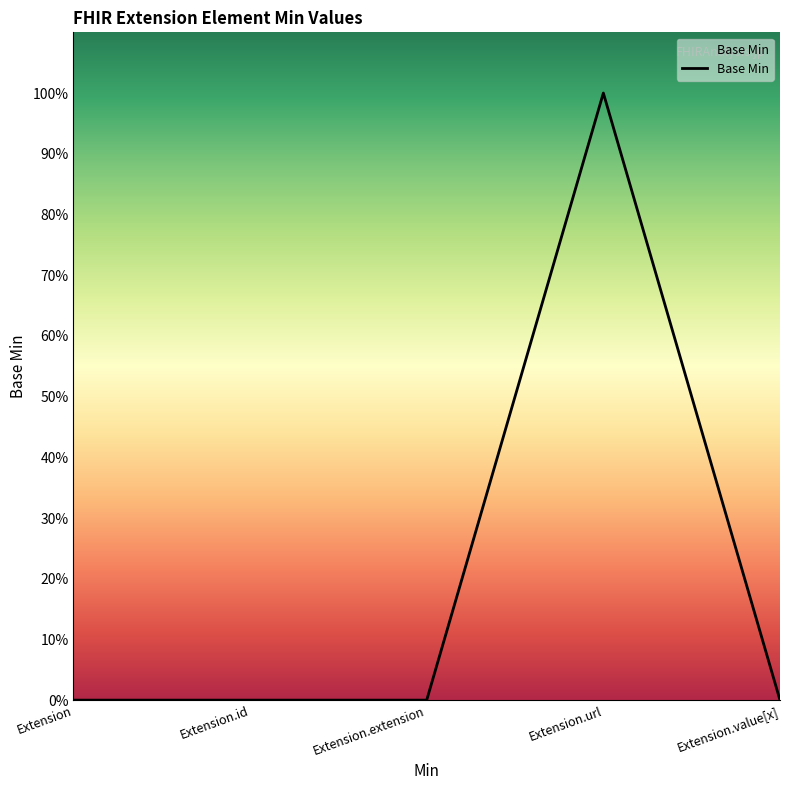

Does the chart display data point markers on the line(s)?

No